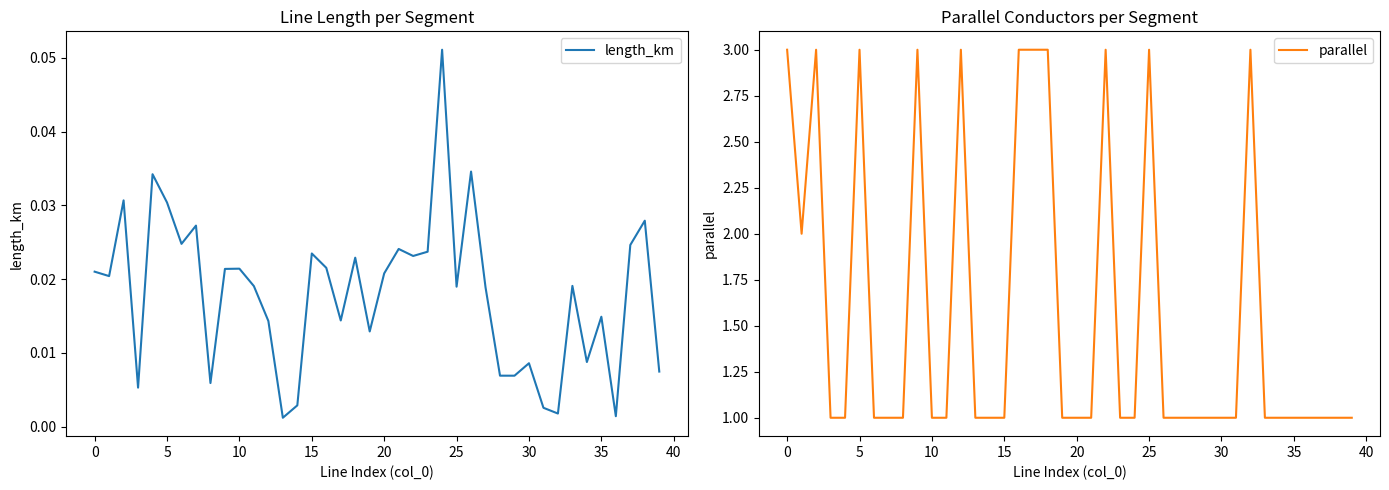

Rank the series at 15 from lowest to highest value.

length_km, parallel